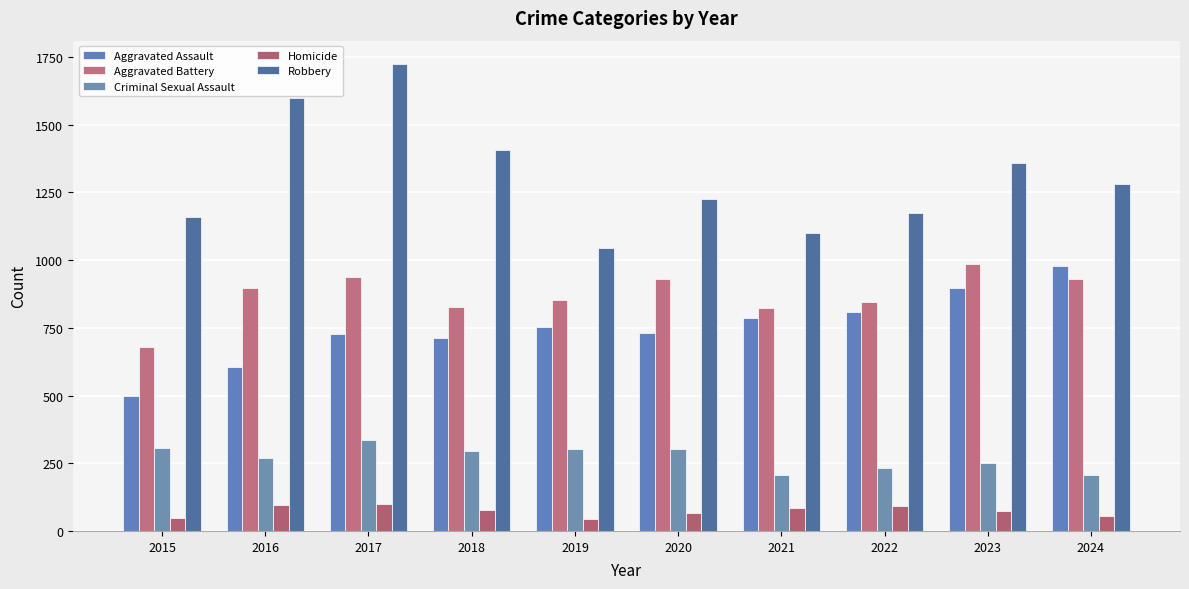

Which category has the highest value in the Aggravated Battery series?

2023